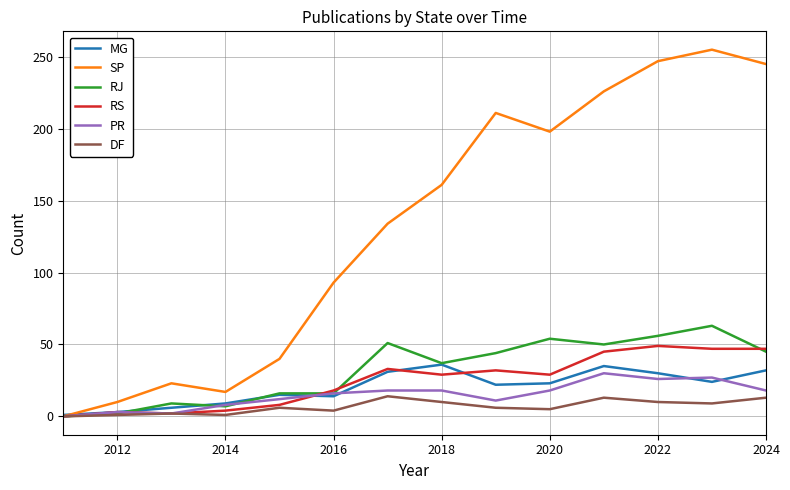

Which series has the largest total across all categories?

SP